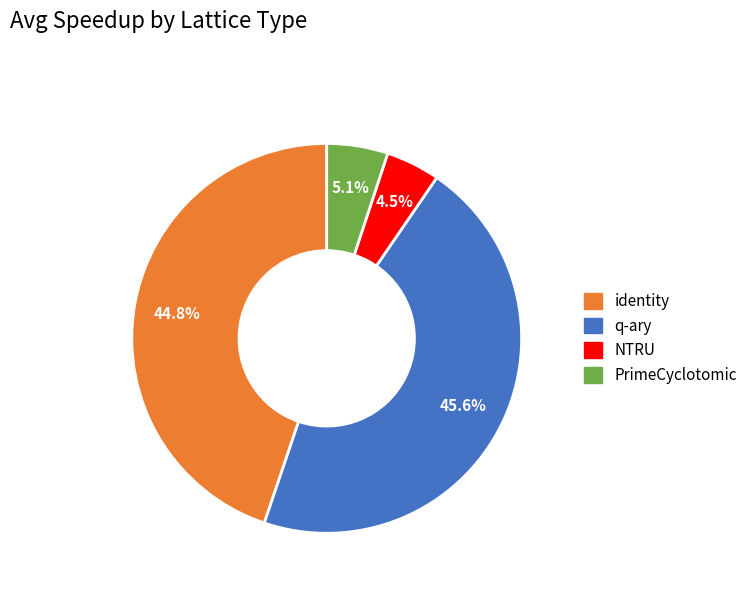

Is there any slice that represents more than half of the pie?

No